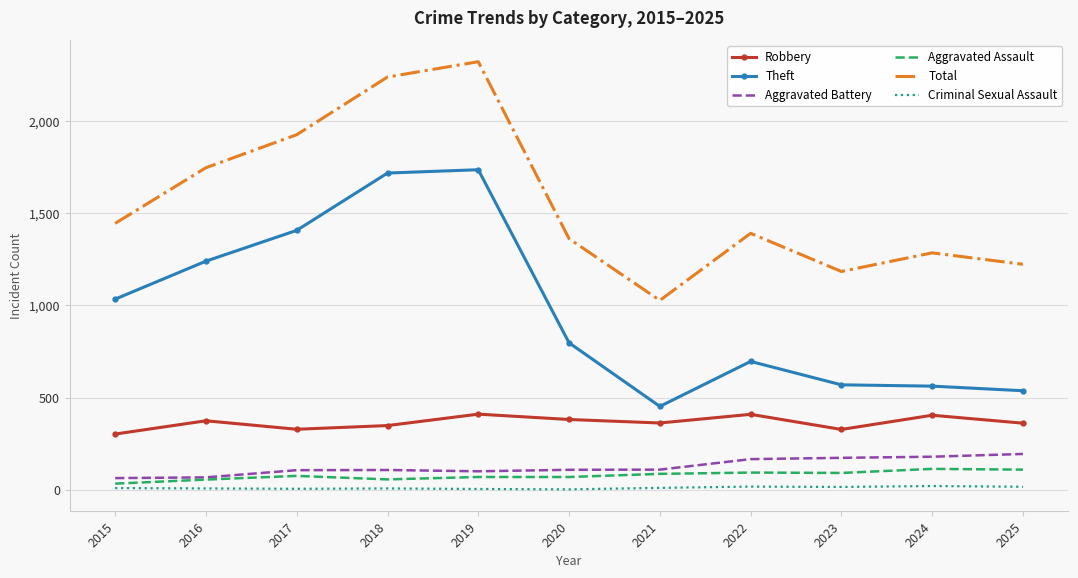

At which category is the sum across all series the highest?

2019